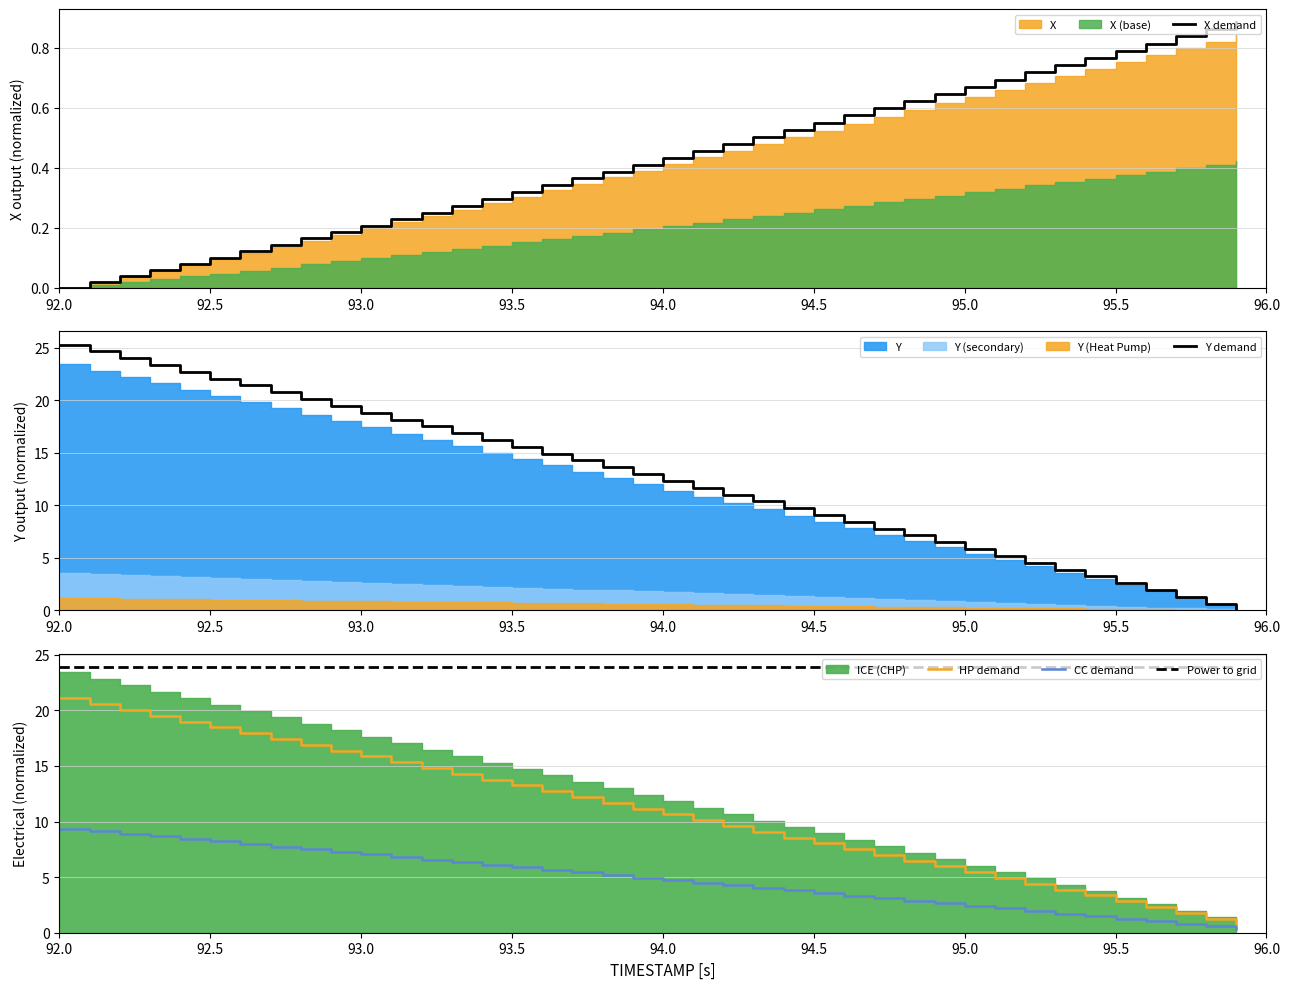

What is the highest value of the HP demand series?

21.1